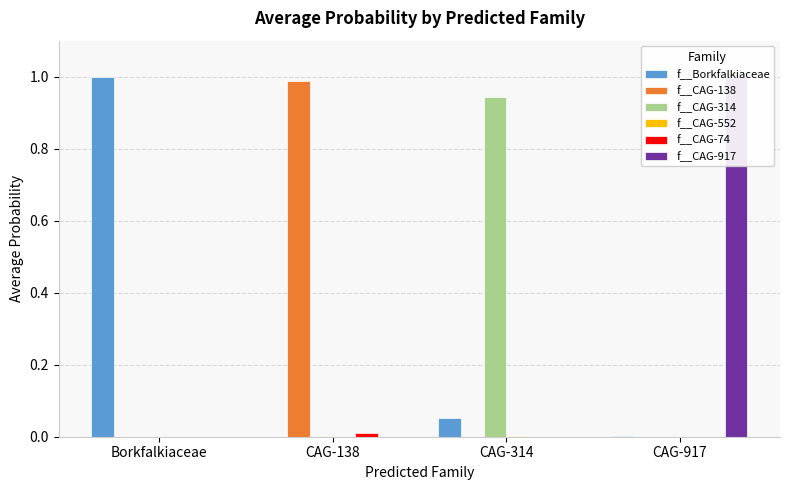

How many bars are there in each group?

6